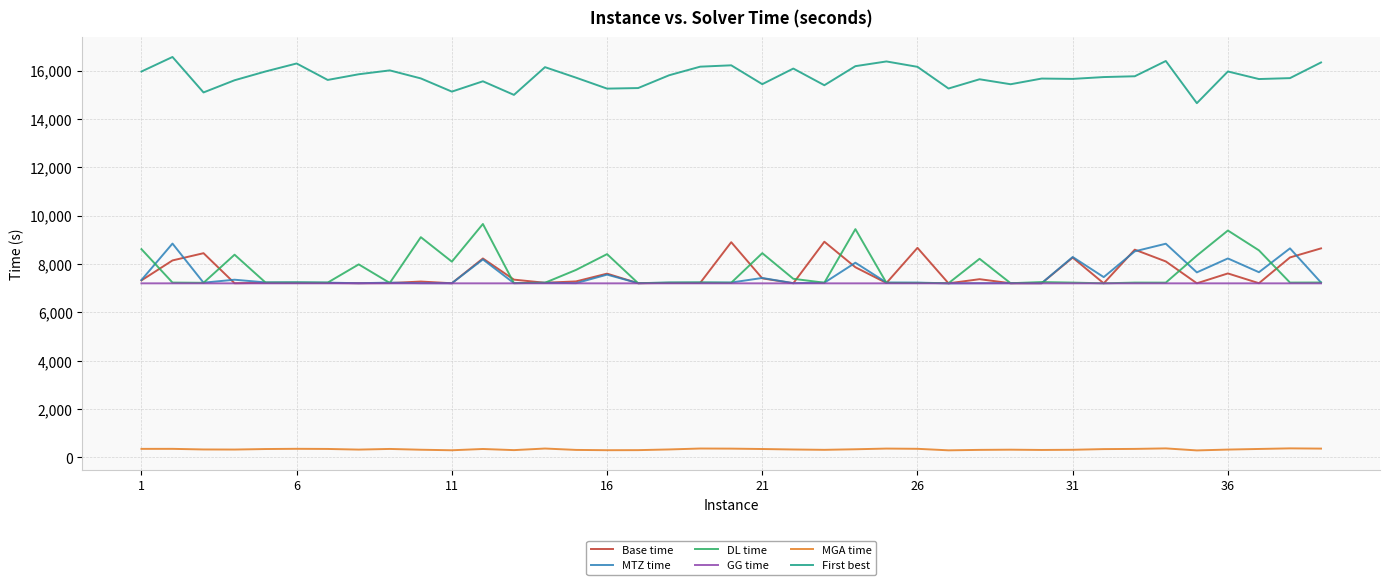

True or false: GG time and MGA time cross at least once.

False